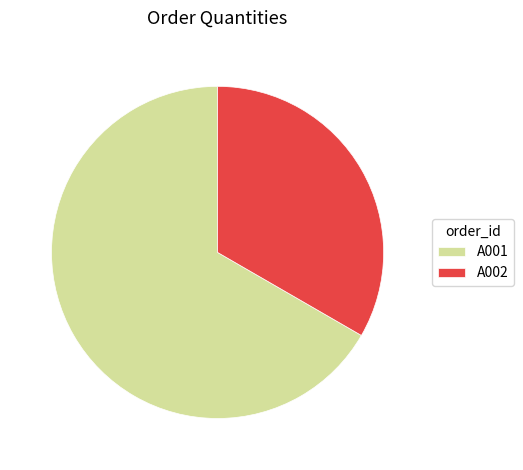

Is it true that A001 is 57% of the pie?

False